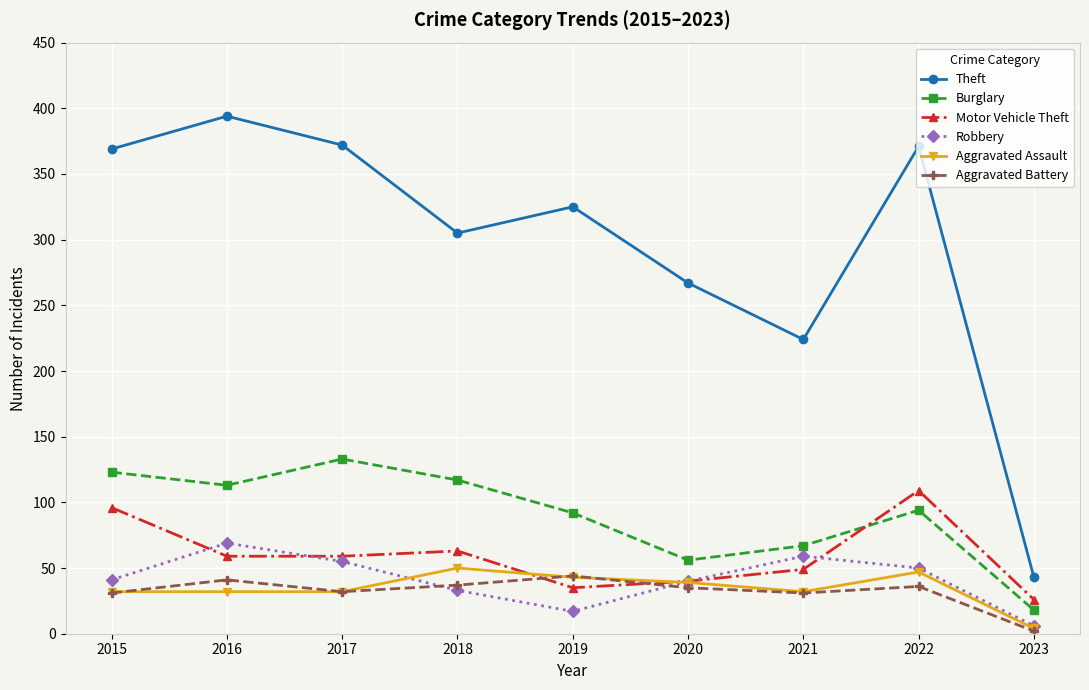

Which series changed the most between 2018 and 2023?

Theft